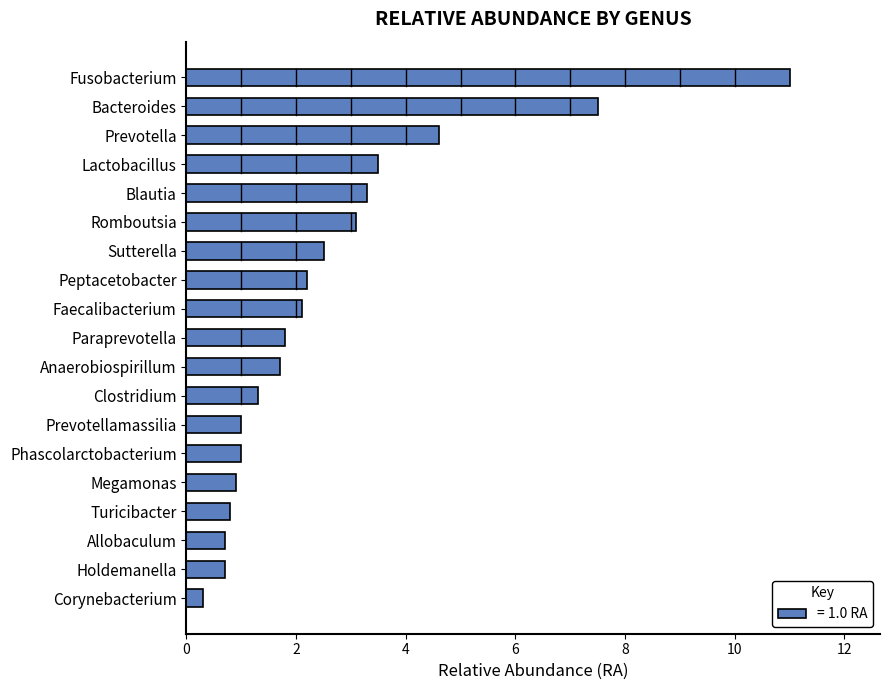

What is the ratio of the value at Phascolarctobacterium to the value at Romboutsia?

0.3